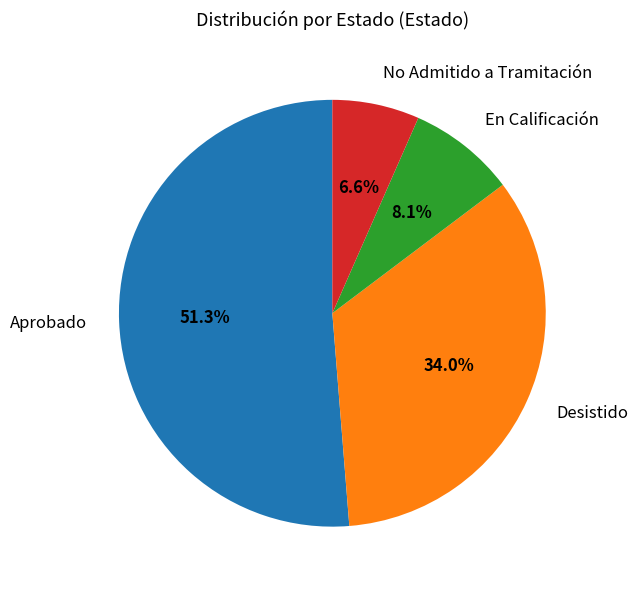

To the nearest percent, what is the combined percentage of Desistido and No Admitido a Tramitación?

41%